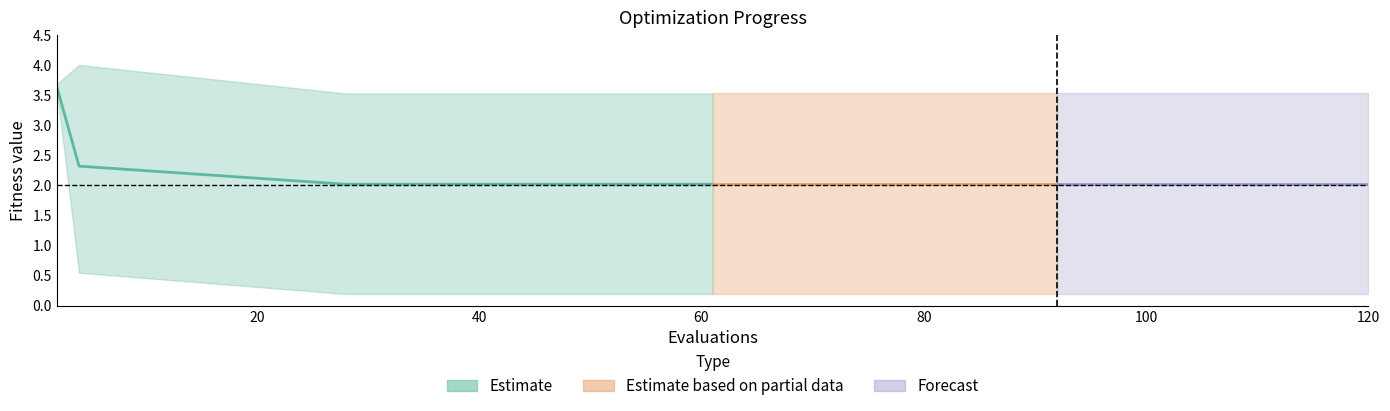

The worst series shows 3.5 at 15. True or false?

True